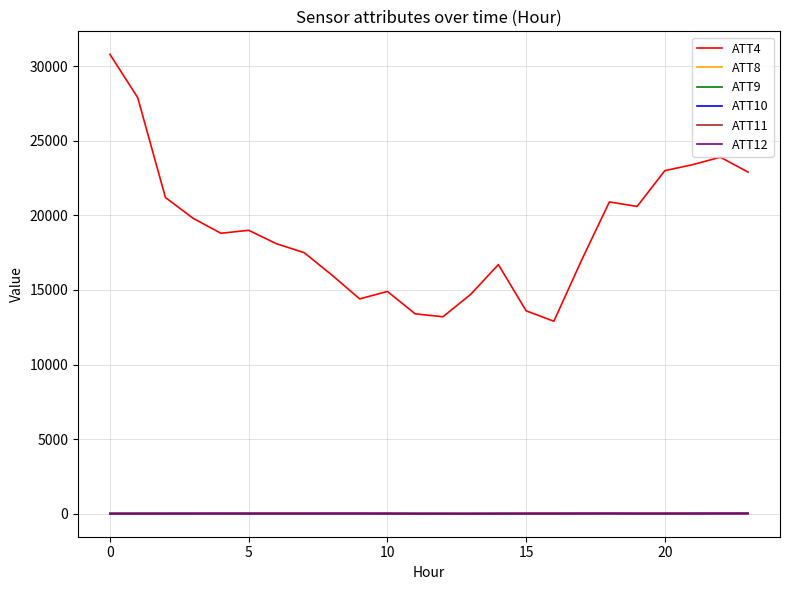

How many categories are shown in the chart?

24